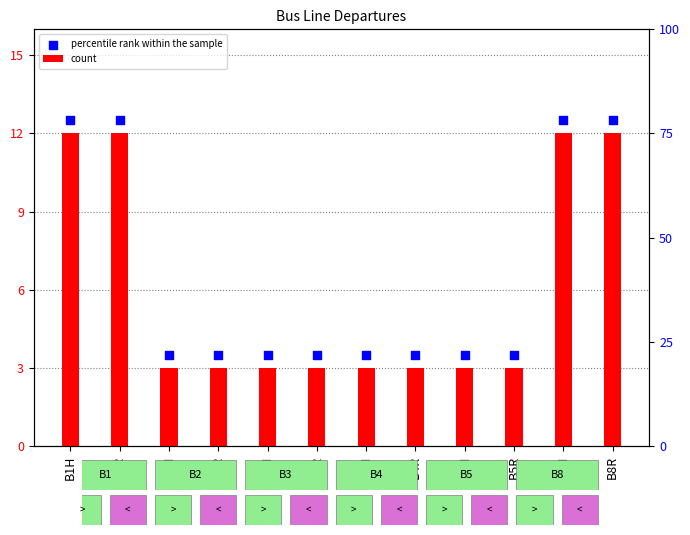

Which series has the largest total across all categories?

percentile rank within the sample